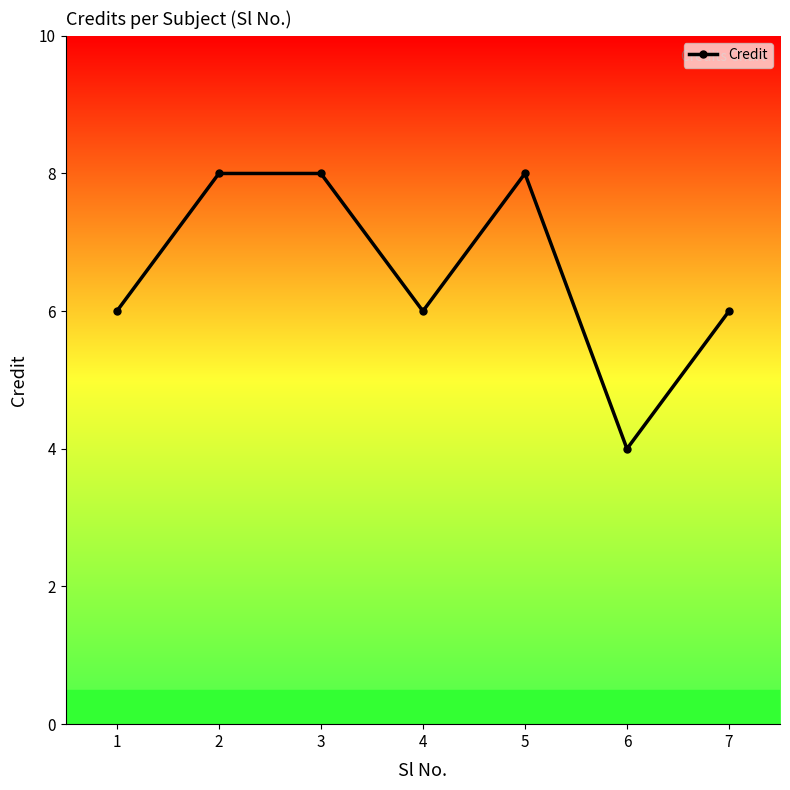

True or false: the data shows 6 at 4.

True